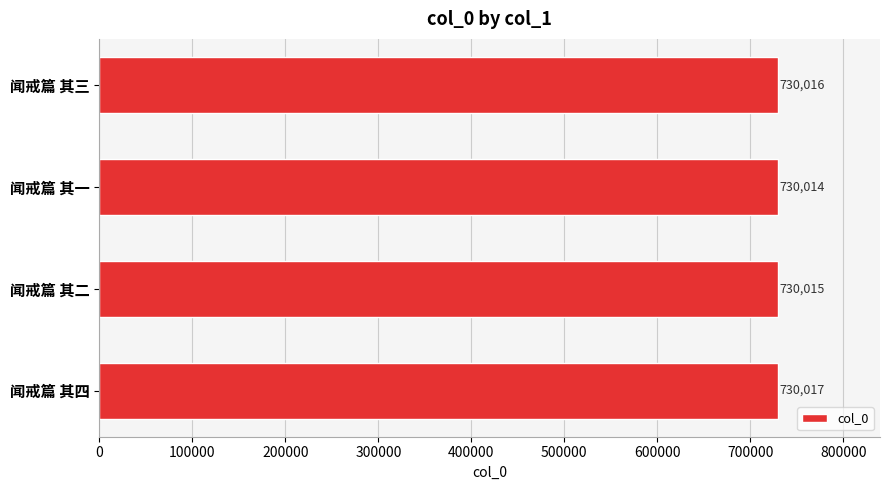

What is the average value?

730016